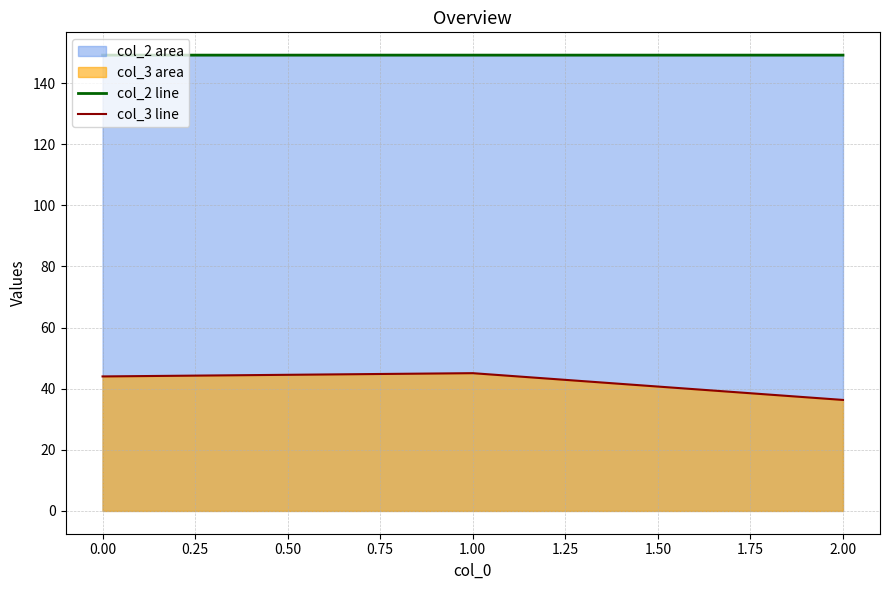

What is the sum of all col_3 line values?

125.4